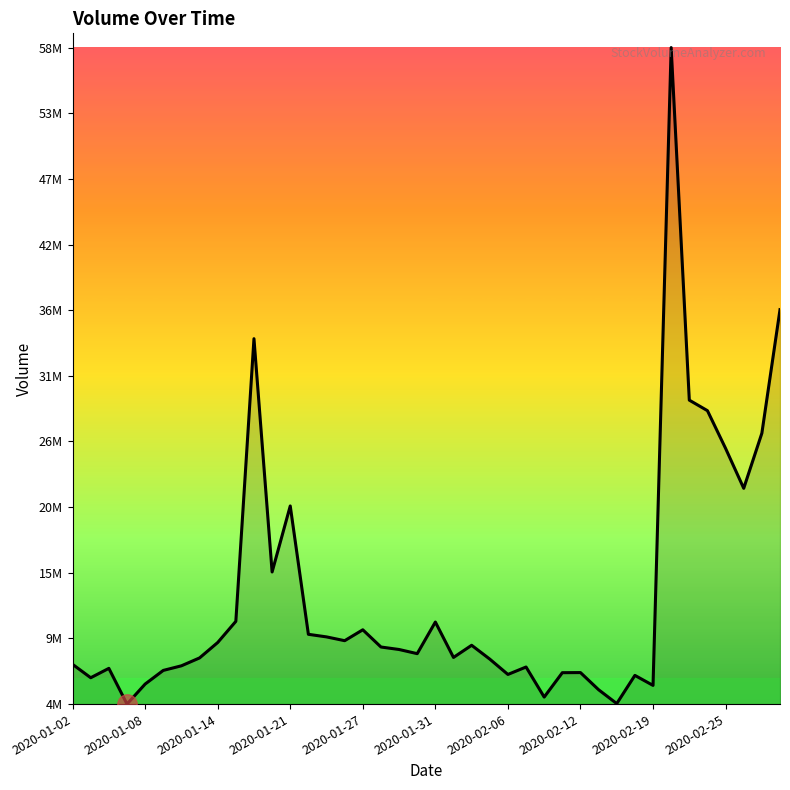

Does the chart have visible grid lines?

No